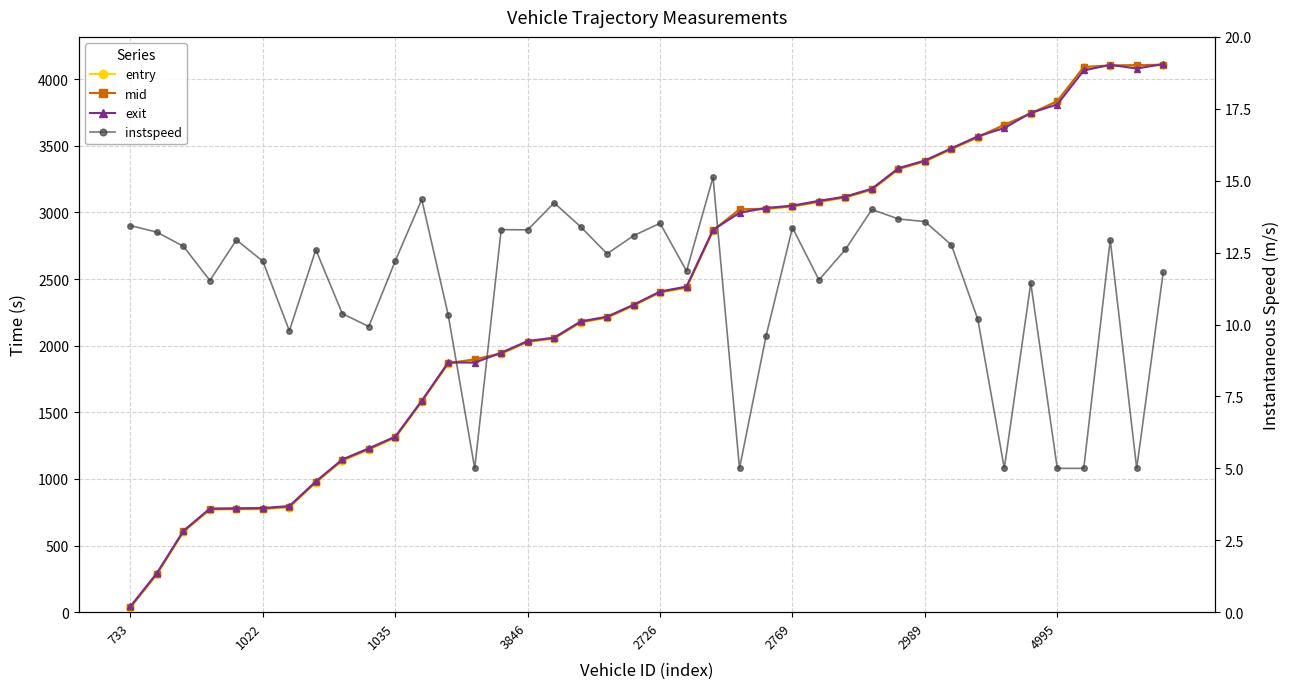

Does the chart display data point markers on the line(s)?

Yes